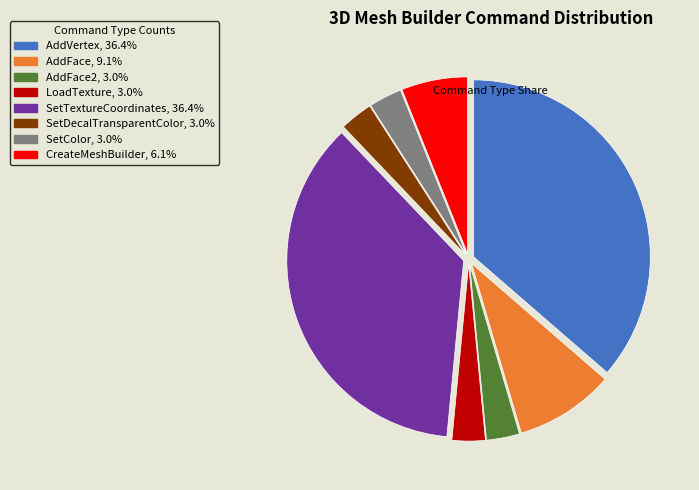

Does any single category account for the majority?

No